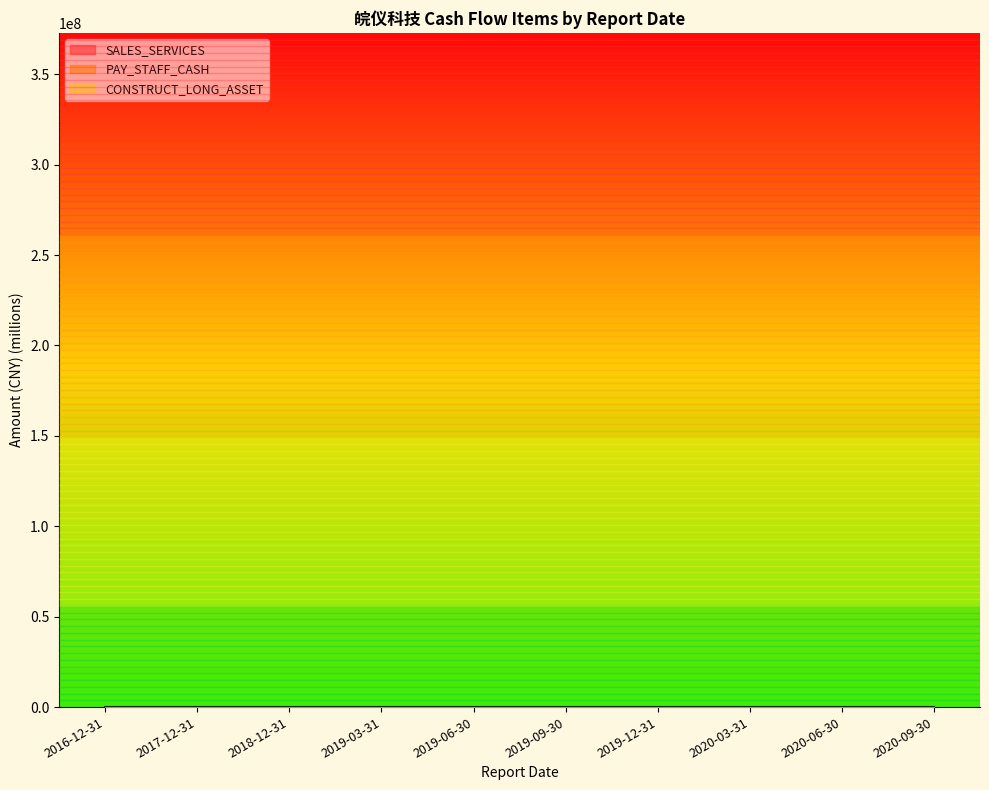

Is it true that SALES_SERVICES equals 467.0 at 2017-12-31?

False